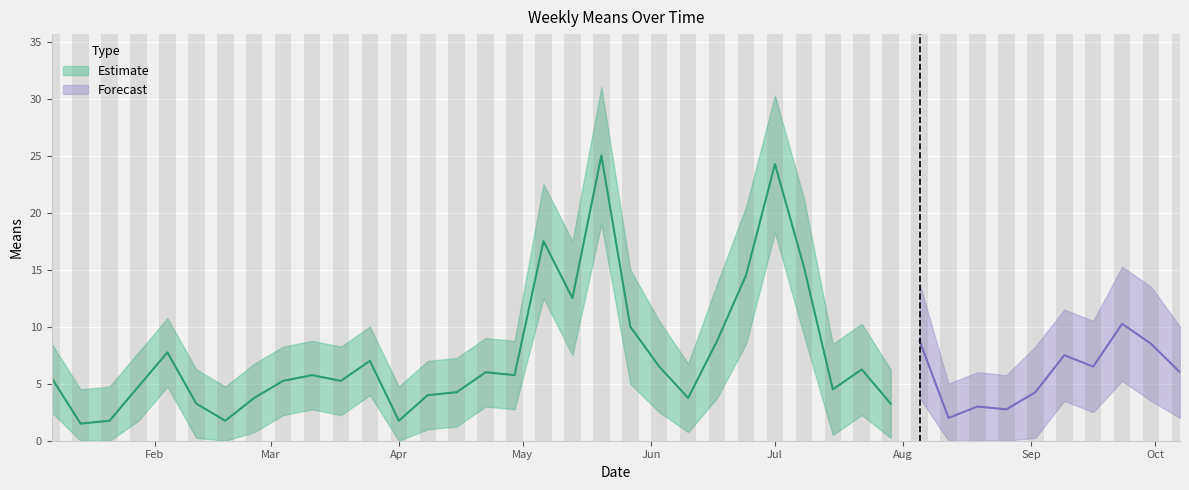

Rank the series at 2018-07-01 from lowest to highest value.

means_lower, means, means_upper